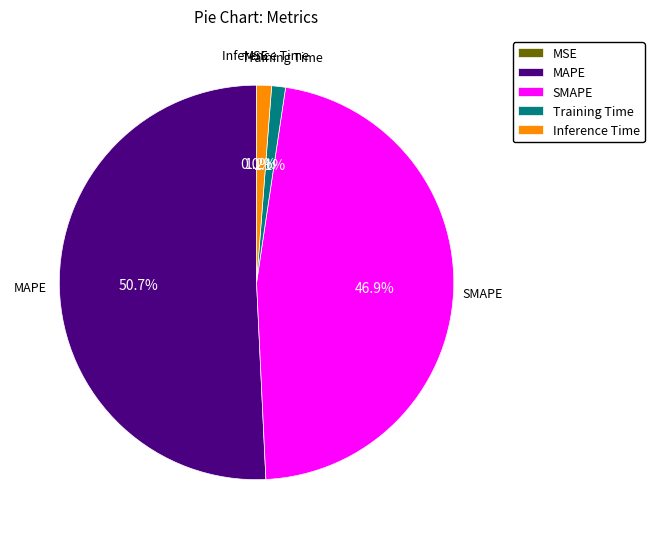

Is it true that Training Time is 11% of the pie?

False